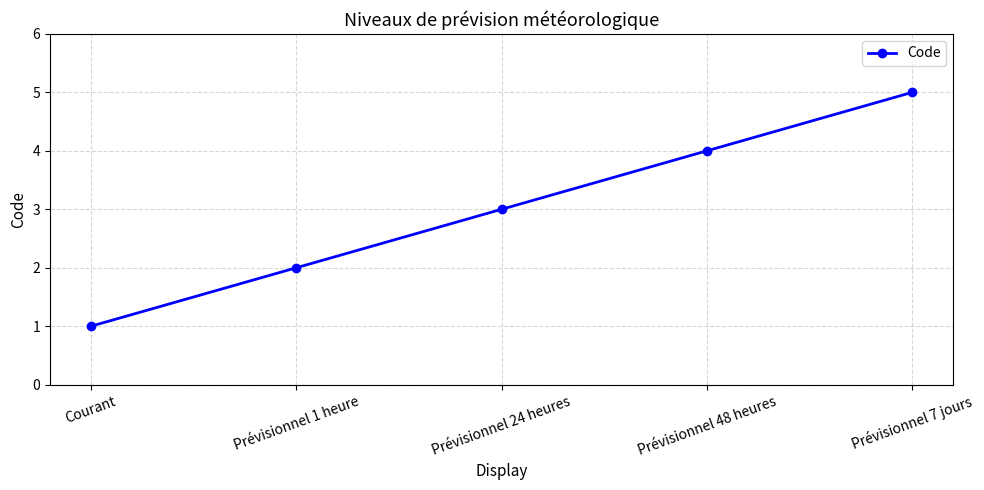

Reading left to right, what are all the values shown in this chart?

1	2	3	4	5